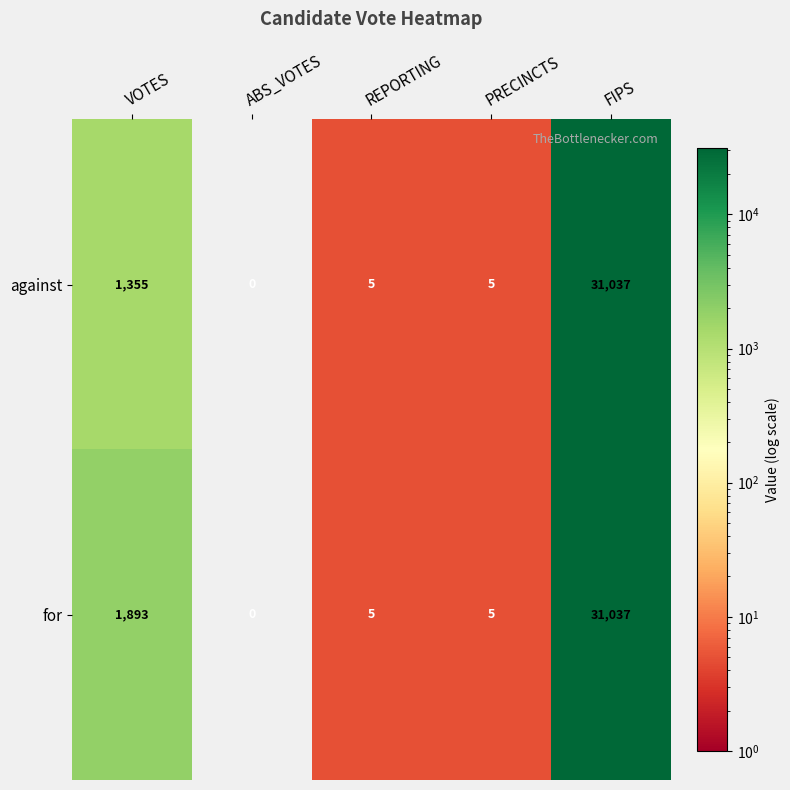

At which category is the sum across all series the highest?

FIPS